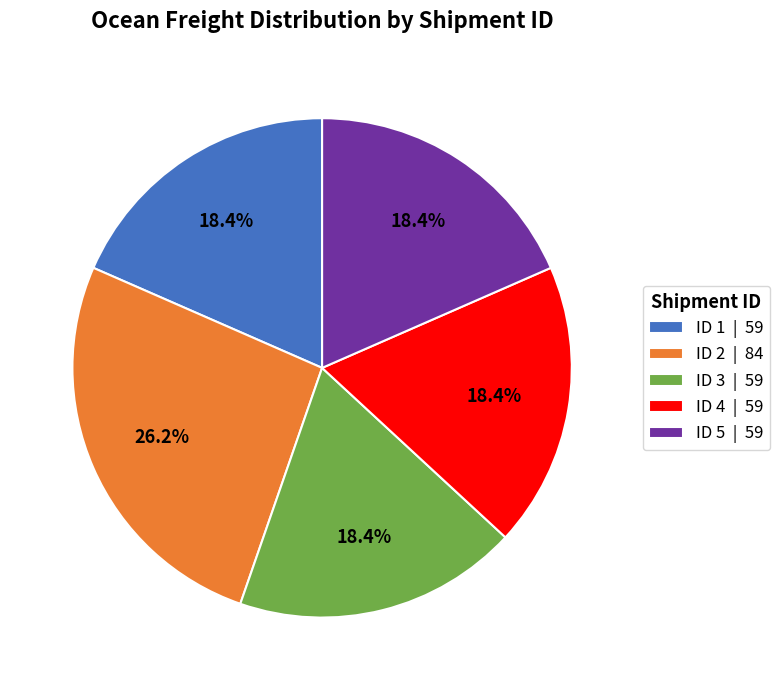

What is the ratio of the value at ID 5 | 59 to the value at ID 4 | 59?

1.0